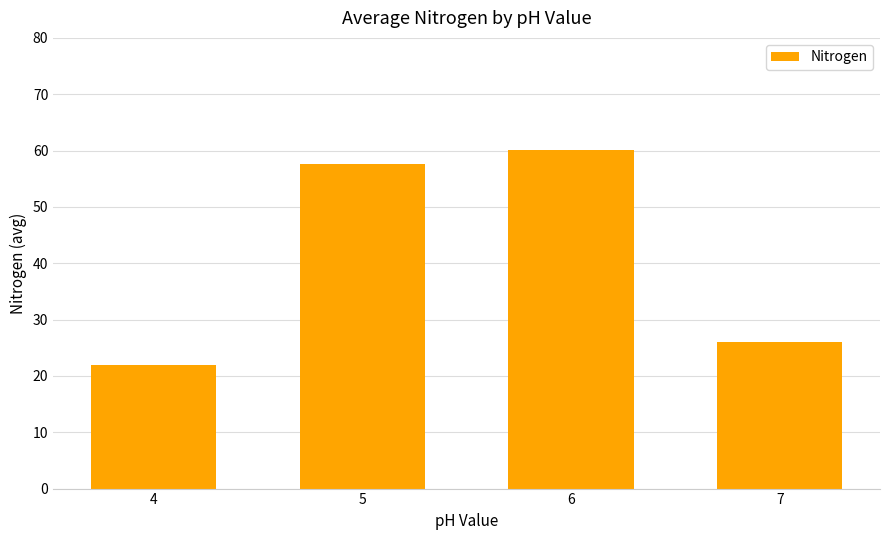

True or false: the data shows 22.0 at 4.

True